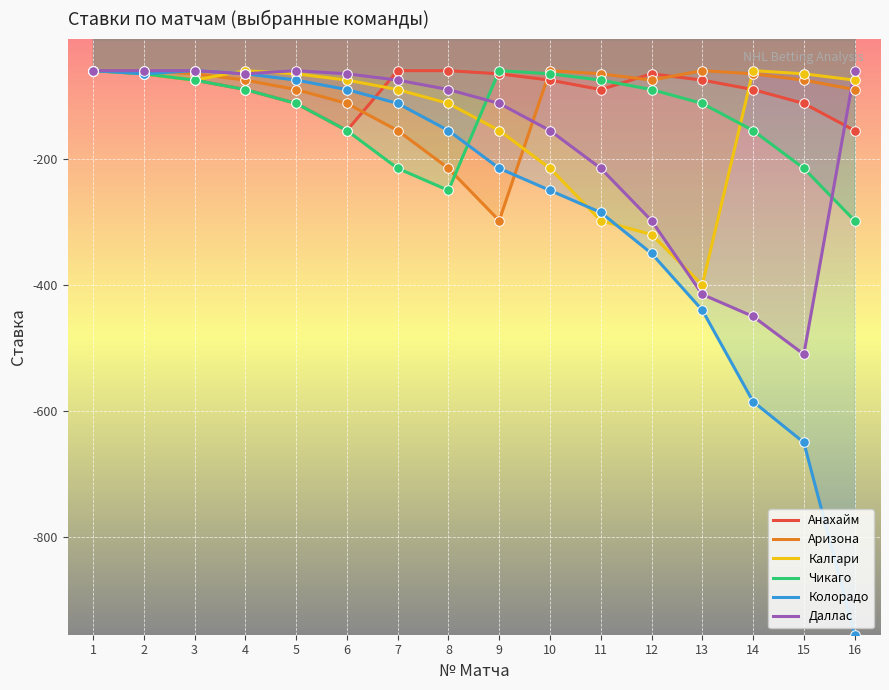

At which category is the sum across all series the highest?

1